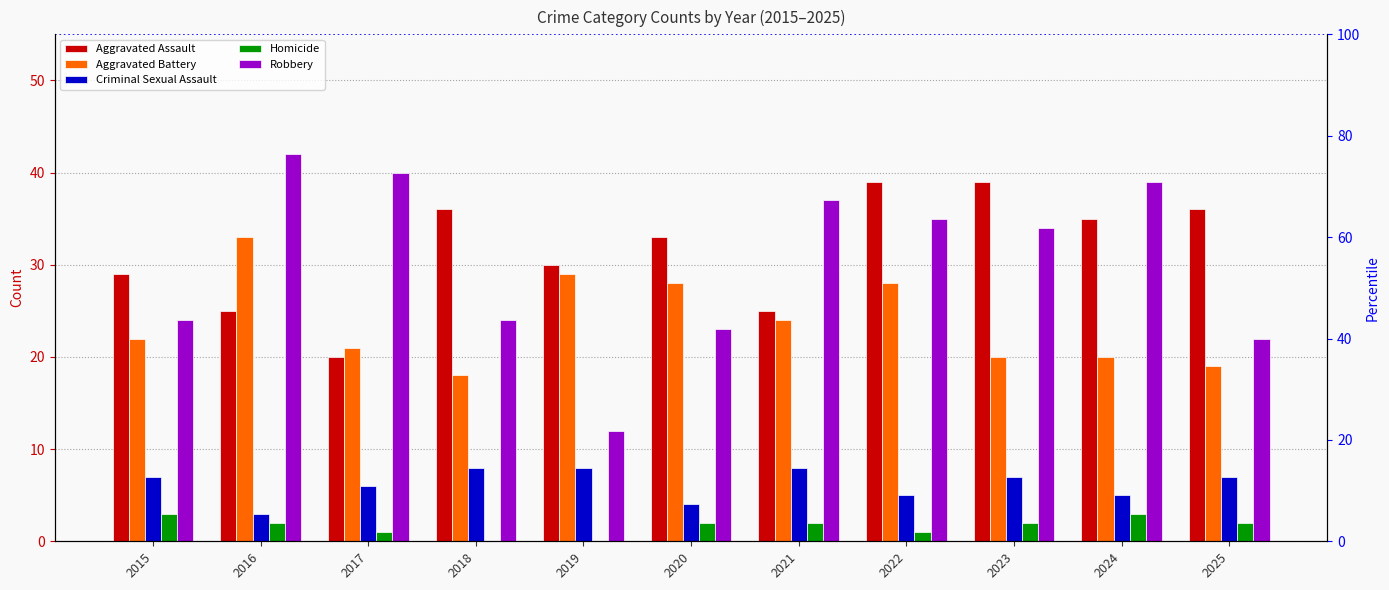

Where is Aggravated Assault nearest to the value 29?

2015